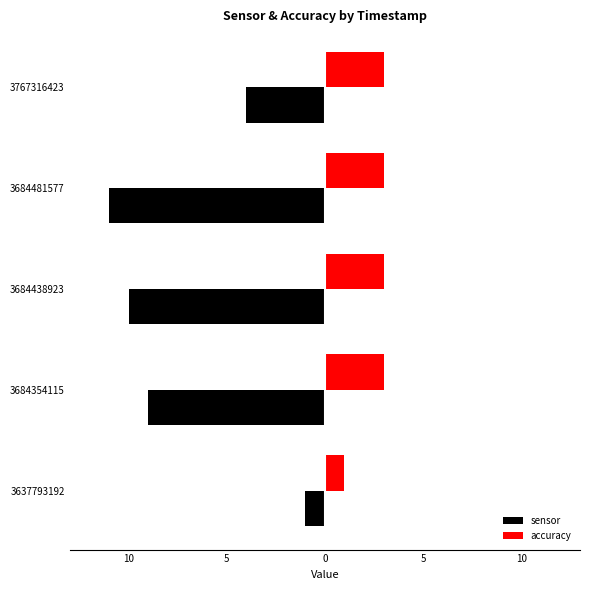

What is the value of the sensor bar at the 2nd from the left?

-9